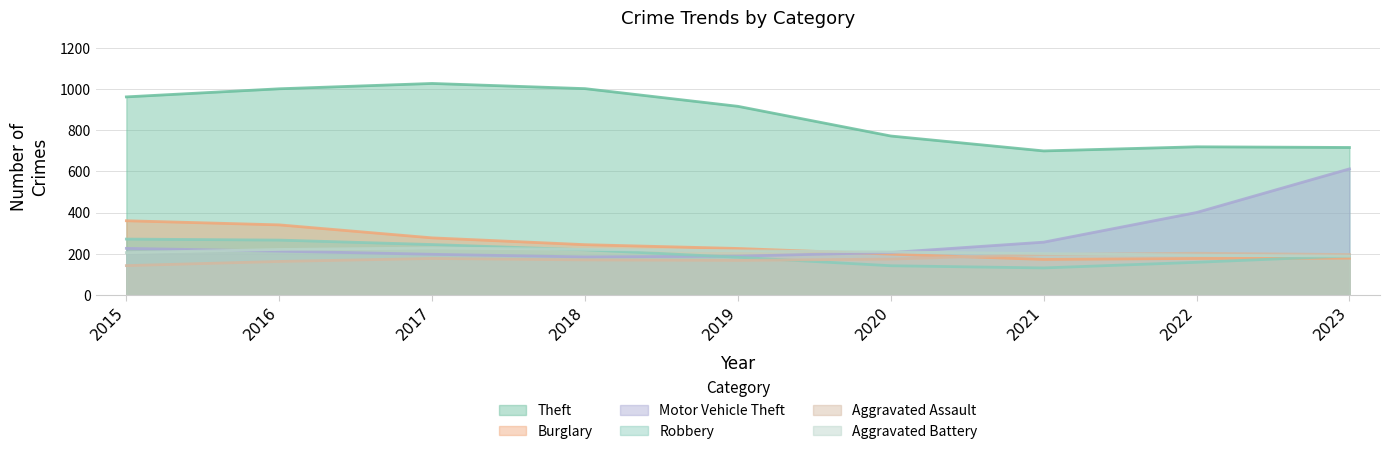

What is the smallest value displayed?

131.4